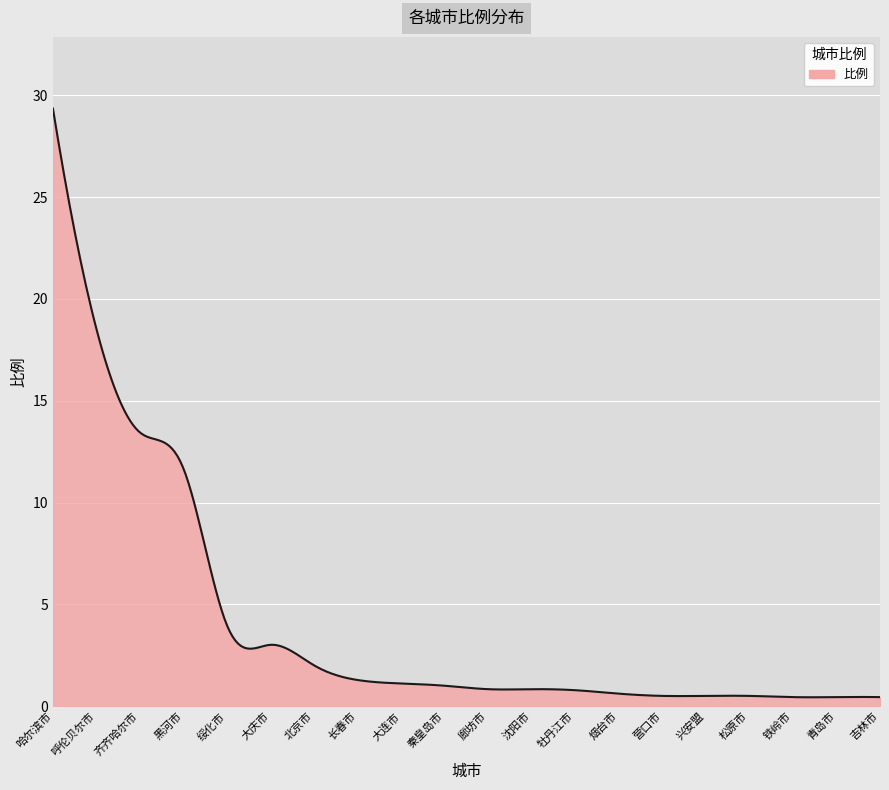

What is the greatest value displayed?

29.4